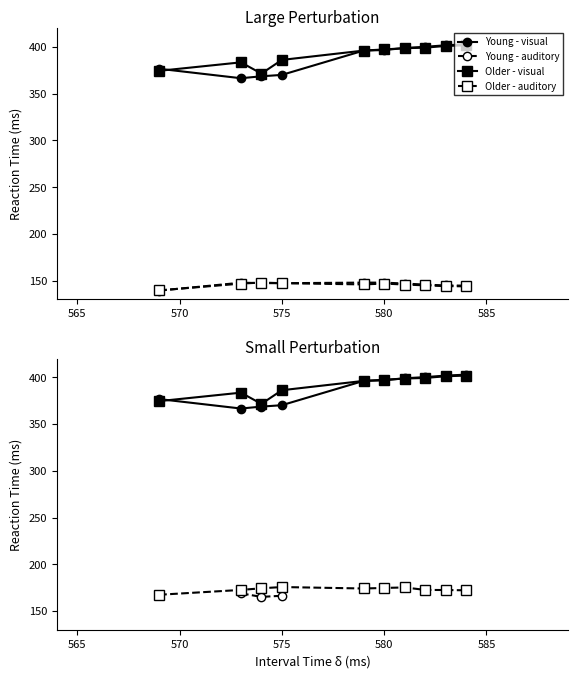

Is it true that Young - visual equals 266.0 at 590?

False